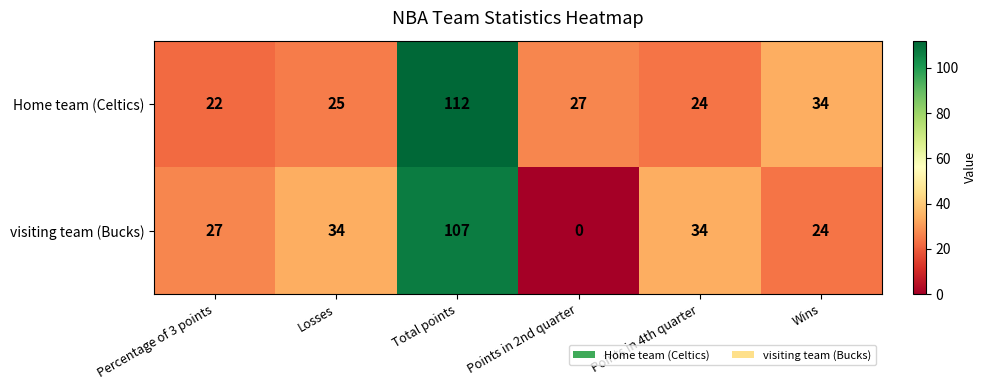

At which category does the chart reach its minimum across all series?

Points in 2nd quarter